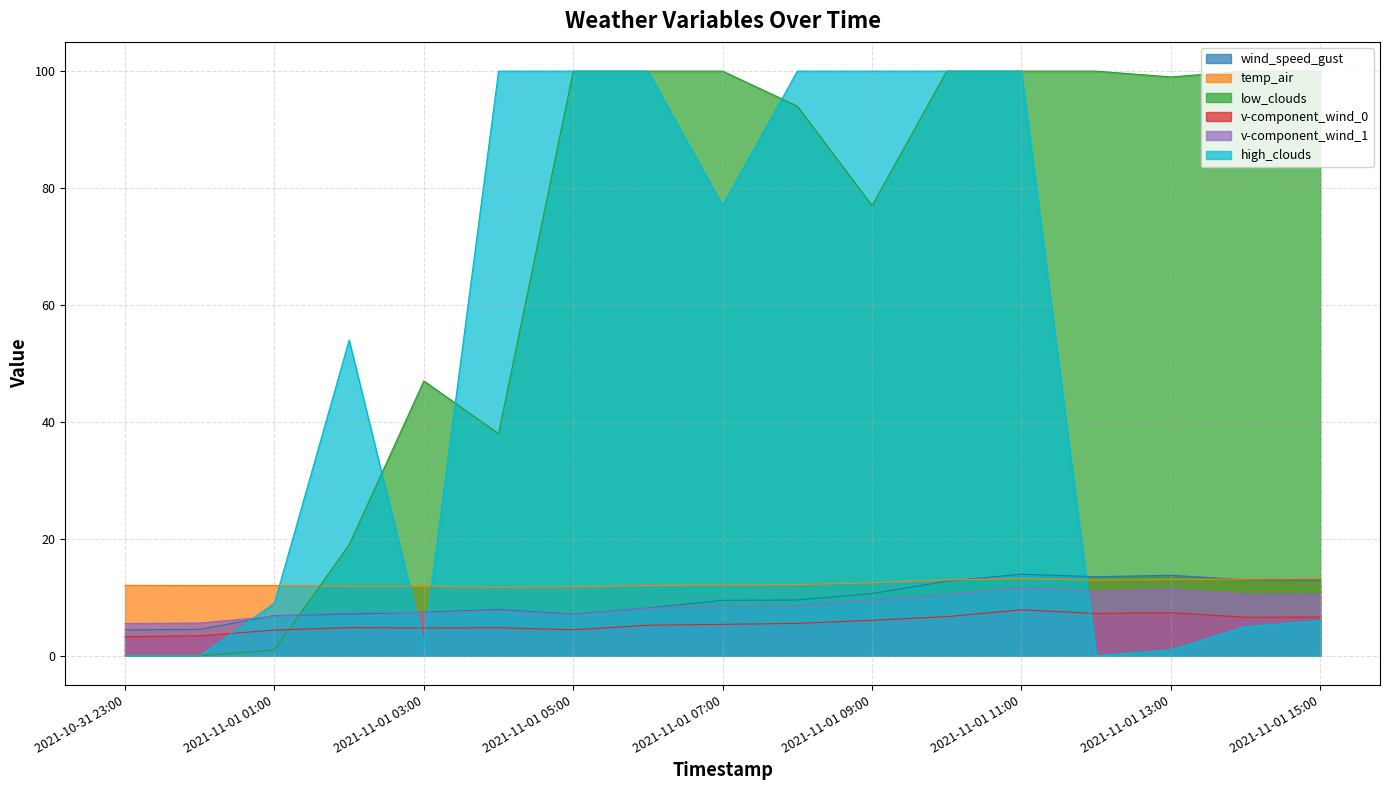

List the series in order of their peak value, lowest first.

v-component_wind_0, v-component_wind_1, temp_air, wind_speed_gust, low_clouds, high_clouds